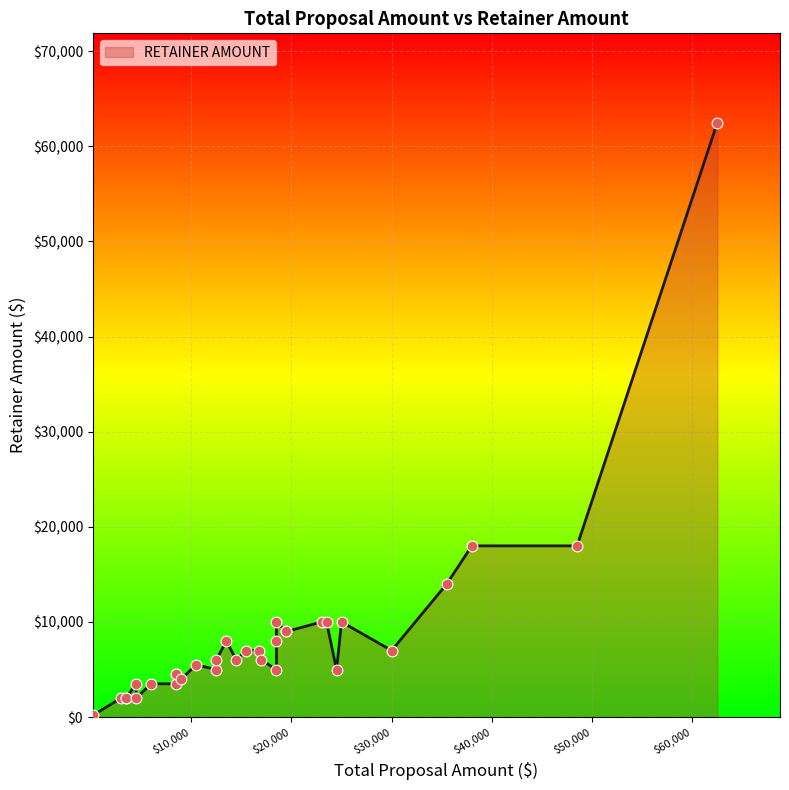

Which has a higher value, 18500 or 18500?

18500